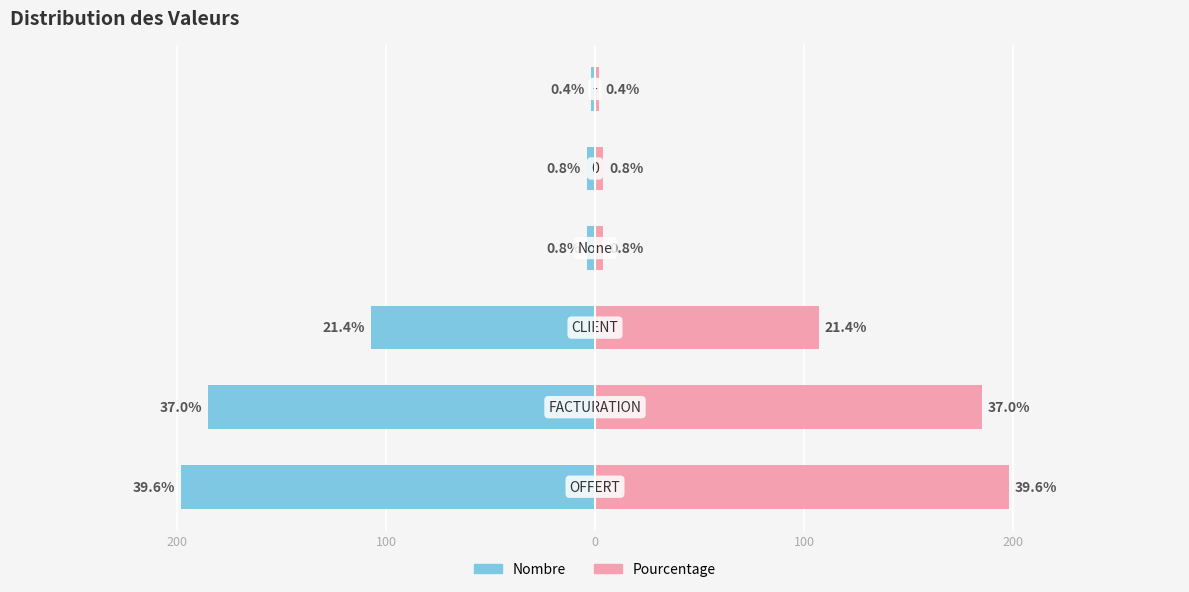

The value of Nombre (mirror) at 5 is 1. True or false?

False